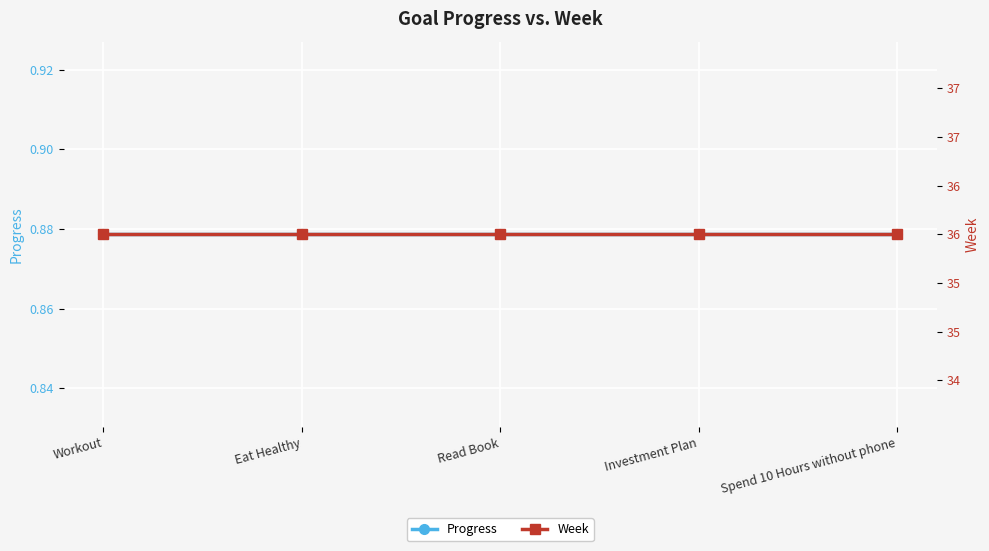

List the series in order of their peak value, lowest first.

Progress, Week